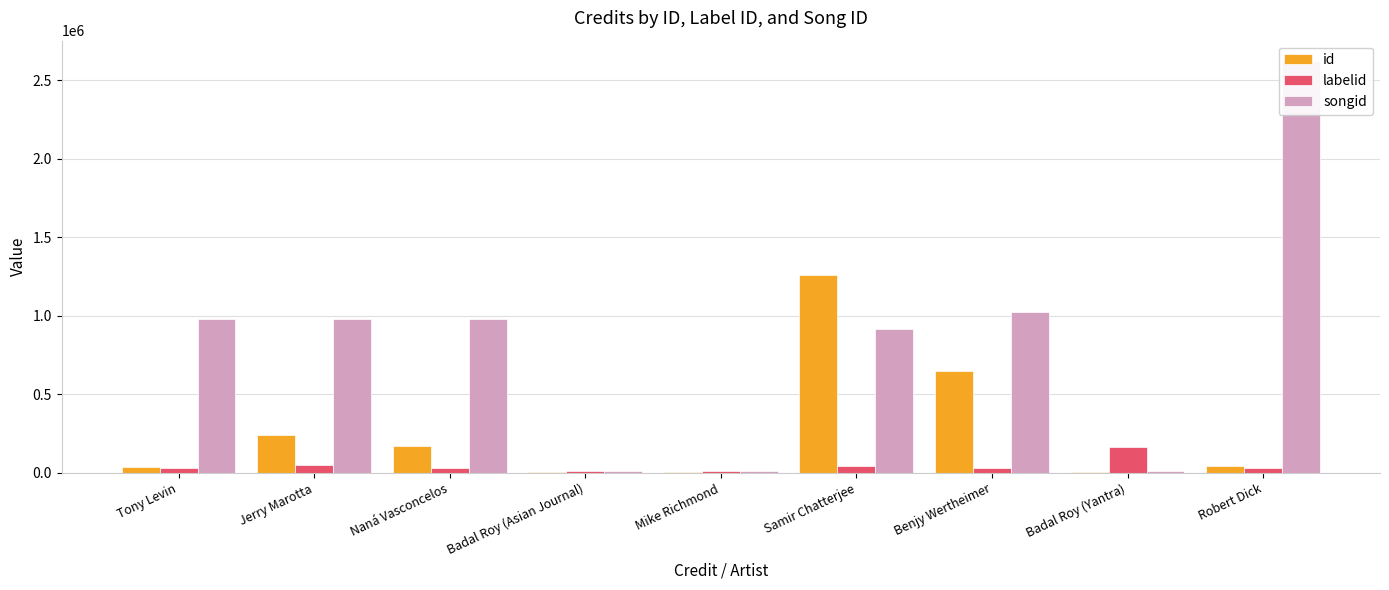

At Badal Roy (Yantra), list the series in order from largest to smallest.

labelid, songid, id